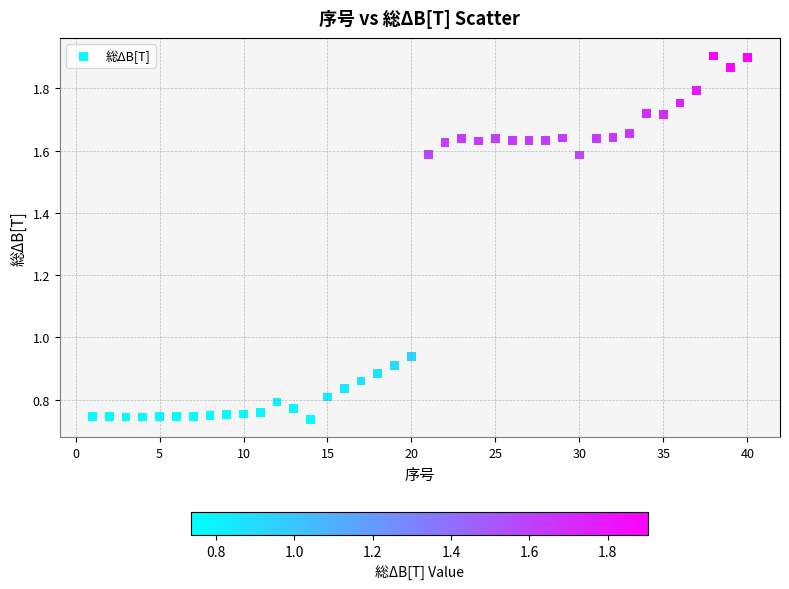

What is the range of X values (max minus min)?

39.0